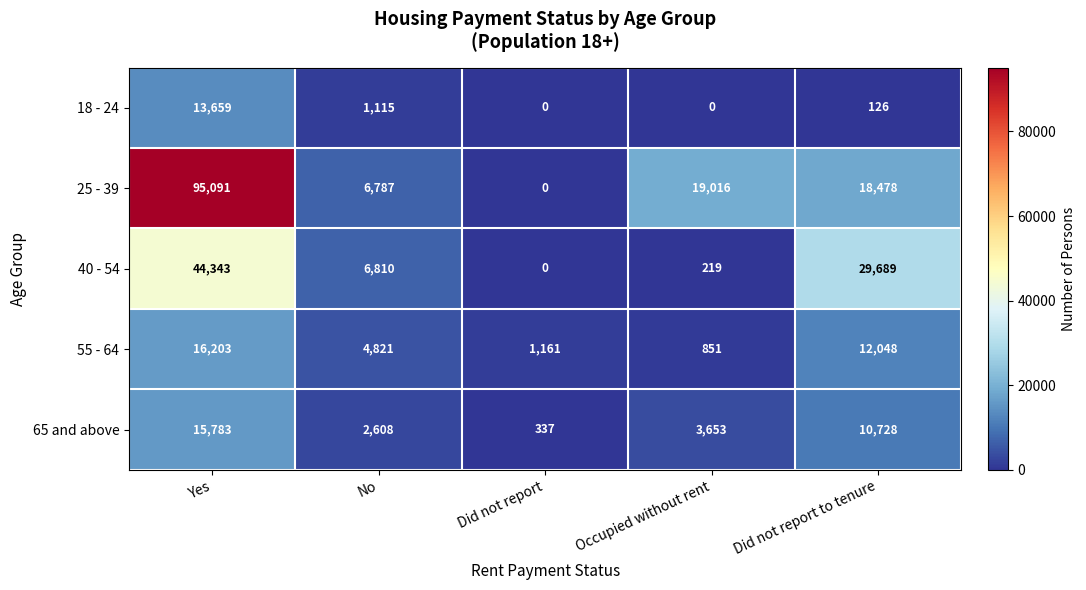

What is the difference between the second highest and second lowest values in the 25 - 39 series?

12229